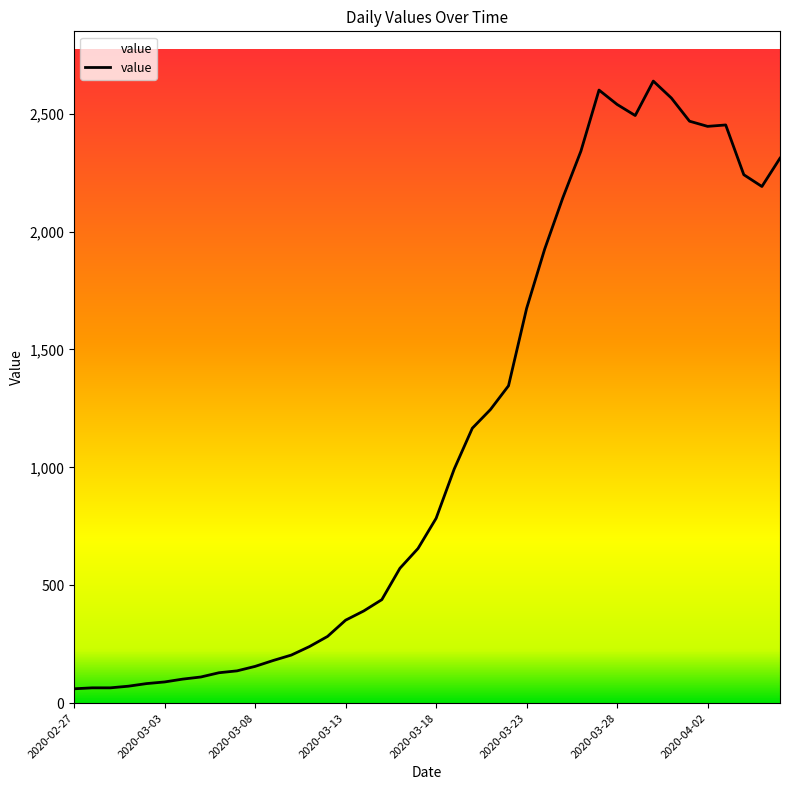

What is the difference between the maximum and minimum values?

2577